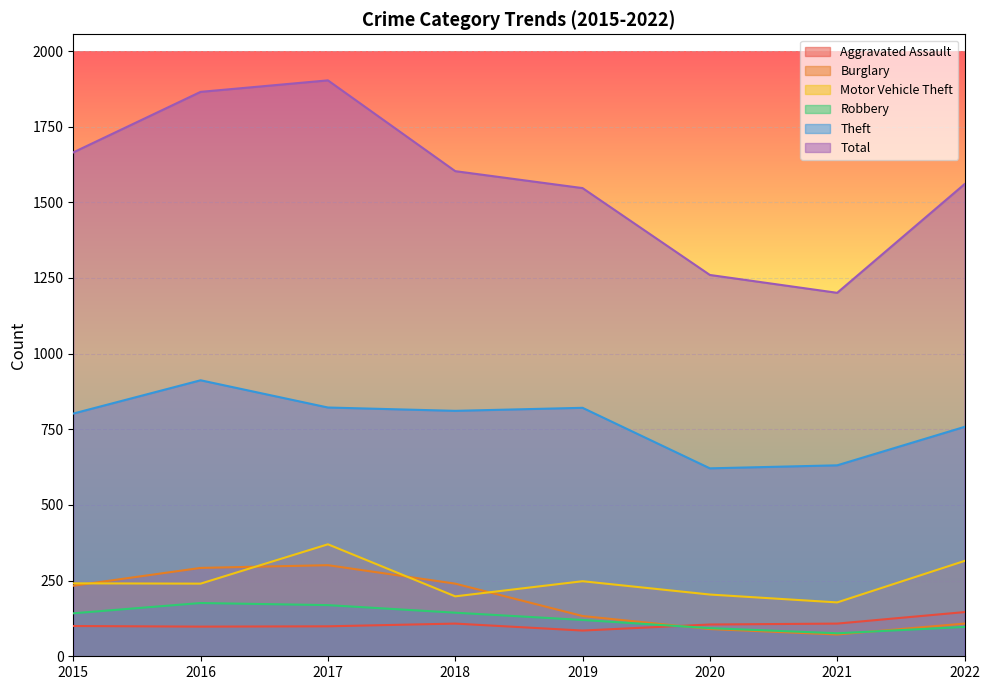

In Robbery, how many points are higher than both neighbors (excluding endpoints)?

1